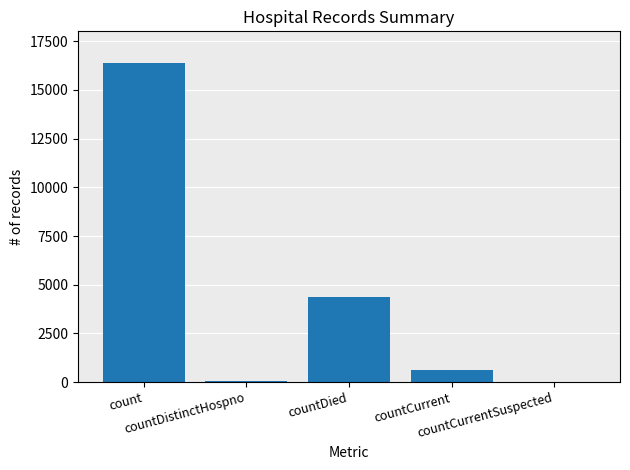

Reading left to right, what are all the values shown in this chart?

count=16374	countDistinctHospno=78	countDied=4392	countCurrent=596	countCurrentSuspected=0